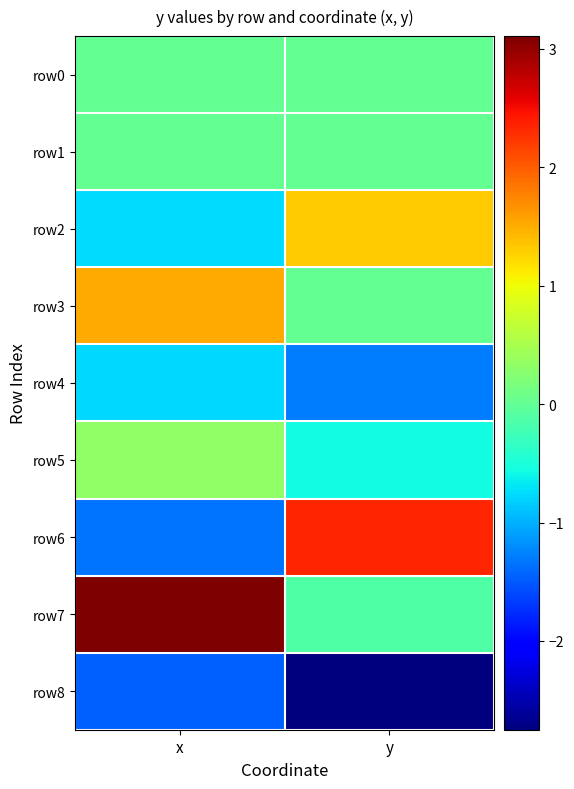

Between x and y, which is larger?

x